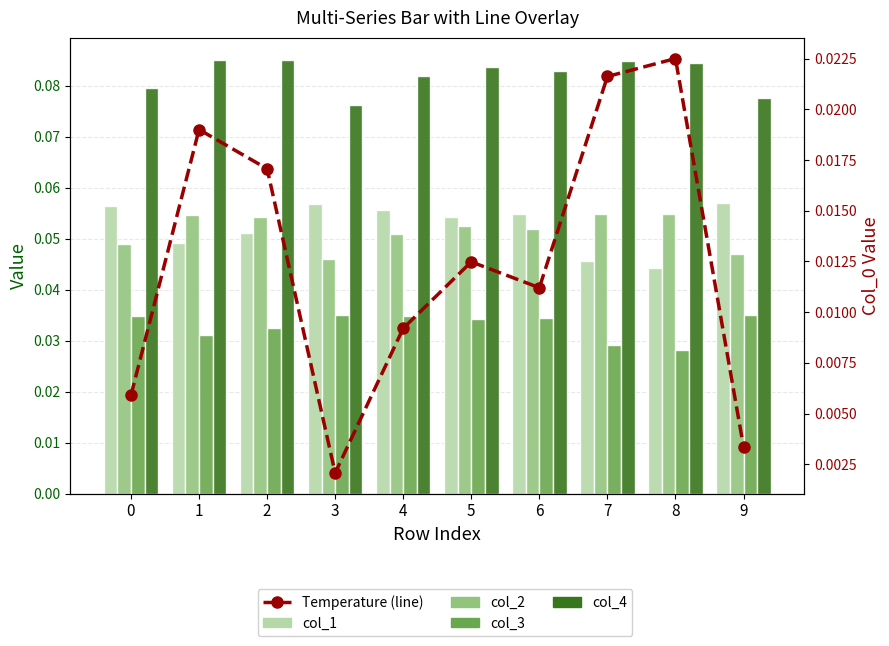

Reading left to right, transcribe all the data shown in this chart.

col_1: 0=0.1	1=0.0	2=0.1	3=0.1	4=0.1	5=0.1	6=0.1	7=0.0	8=0.0	9=0.1
col_2: 0=0.0	1=0.1	2=0.1	3=0.0	4=0.1	5=0.1	6=0.1	7=0.1	8=0.1	9=0.0
col_3: 0=0.0	1=0.0	2=0.0	3=0.0	4=0.0	5=0.0	6=0.0	7=0.0	8=0.0	9=0.0
col_4: 0=0.1	1=0.1	2=0.1	3=0.1	4=0.1	5=0.1	6=0.1	7=0.1	8=0.1	9=0.1
Temperature (line): 0=0.0	1=0.0	2=0.0	3=0.0	4=0.0	5=0.0	6=0.0	7=0.0	8=0.0	9=0.0